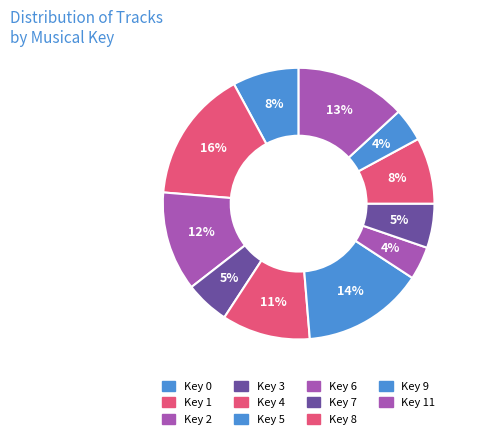

How many slices are in this pie chart?

11